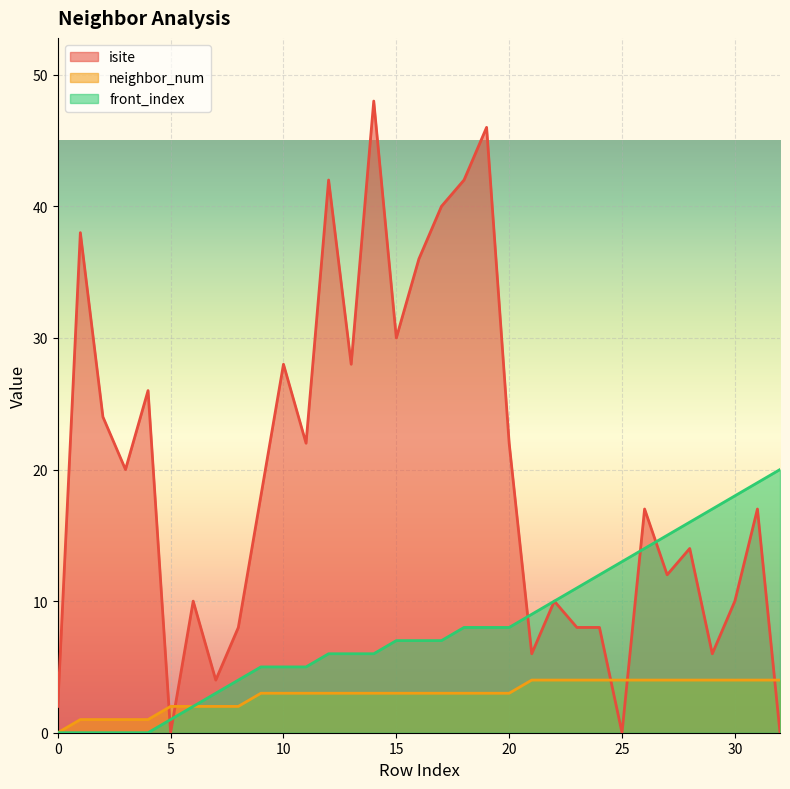

Reading left to right, what are all the values shown in this chart?

isite: 0=2	1=38	2=24	3=20	4=26	5=0	6=10	7=4	8=8	9=18	10=28	11=22	12=42	13=28	14=48	15=30	16=36	17=40	18=42	19=46	20=22	21=6	22=10	23=8	24=8	25=0	26=17	27=12	28=14	29=6	30=10	31=17	32=0
neighbor_num: 0=0	1=1	2=1	3=1	4=1	5=2	6=2	7=2	8=2	9=3	10=3	11=3	12=3	13=3	14=3	15=3	16=3	17=3	18=3	19=3	20=3	21=4	22=4	23=4	24=4	25=4	26=4	27=4	28=4	29=4	30=4	31=4	32=4
front_index: 0=0	1=0	2=0	3=0	4=0	5=1	6=2	7=3	8=4	9=5	10=5	11=5	12=6	13=6	14=6	15=7	16=7	17=7	18=8	19=8	20=8	21=9	22=10	23=11	24=12	25=13	26=14	27=15	28=16	29=17	30=18	31=19	32=20